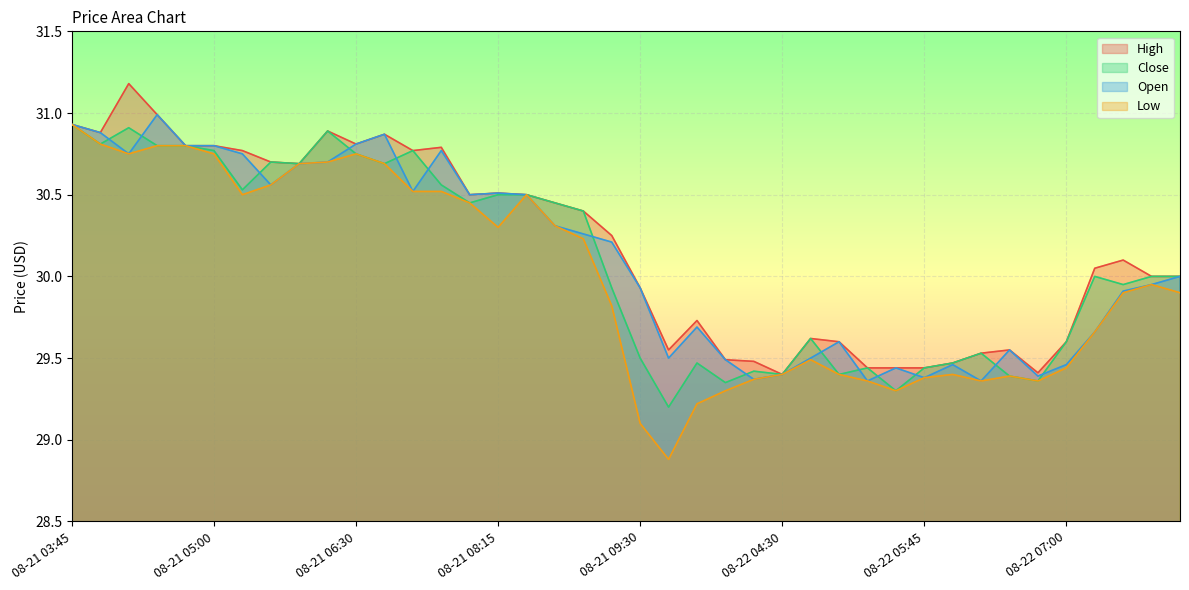

What is the difference between the maximum and minimum values in the Open series?

1.6